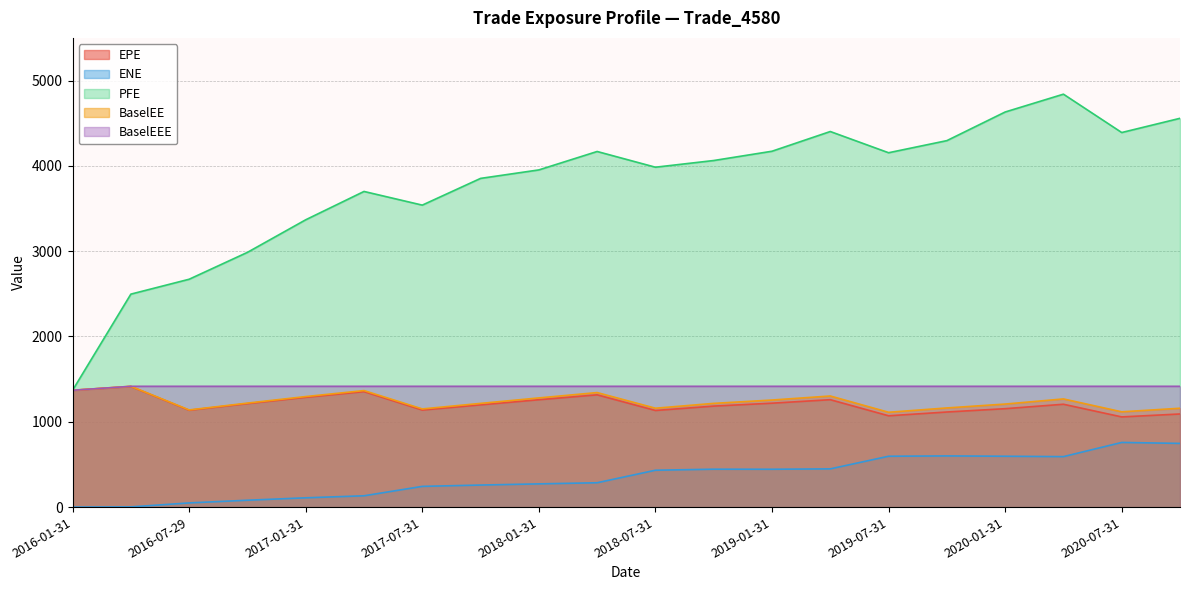

At which label does PFE reach its peak?

2020-04-30